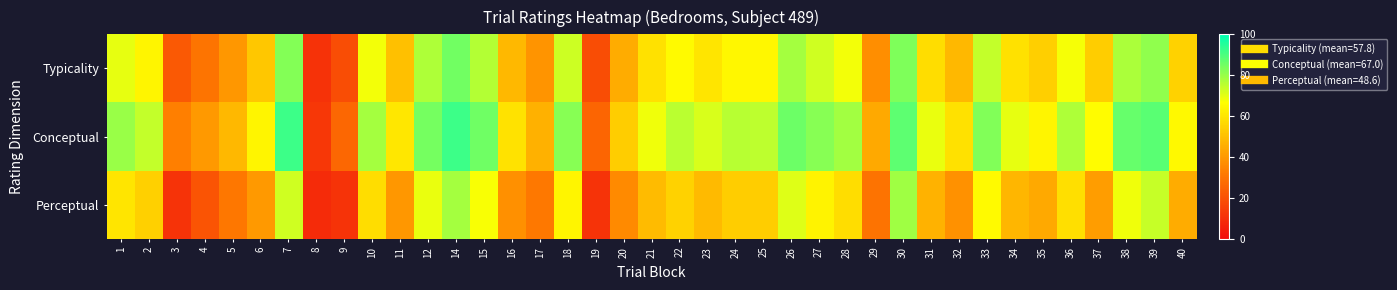

At 1, list the series in order from smallest to largest.

Perceptual, Typicality, Conceptual